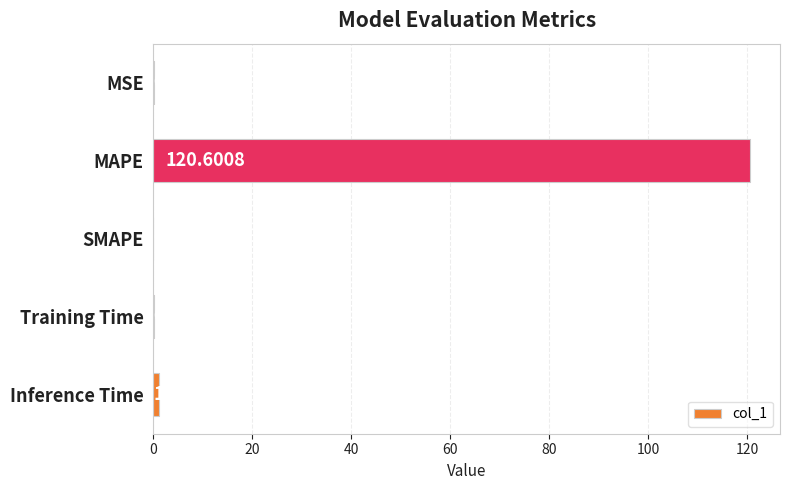

What is the change in value from SMAPE to Inference Time?

+1.0